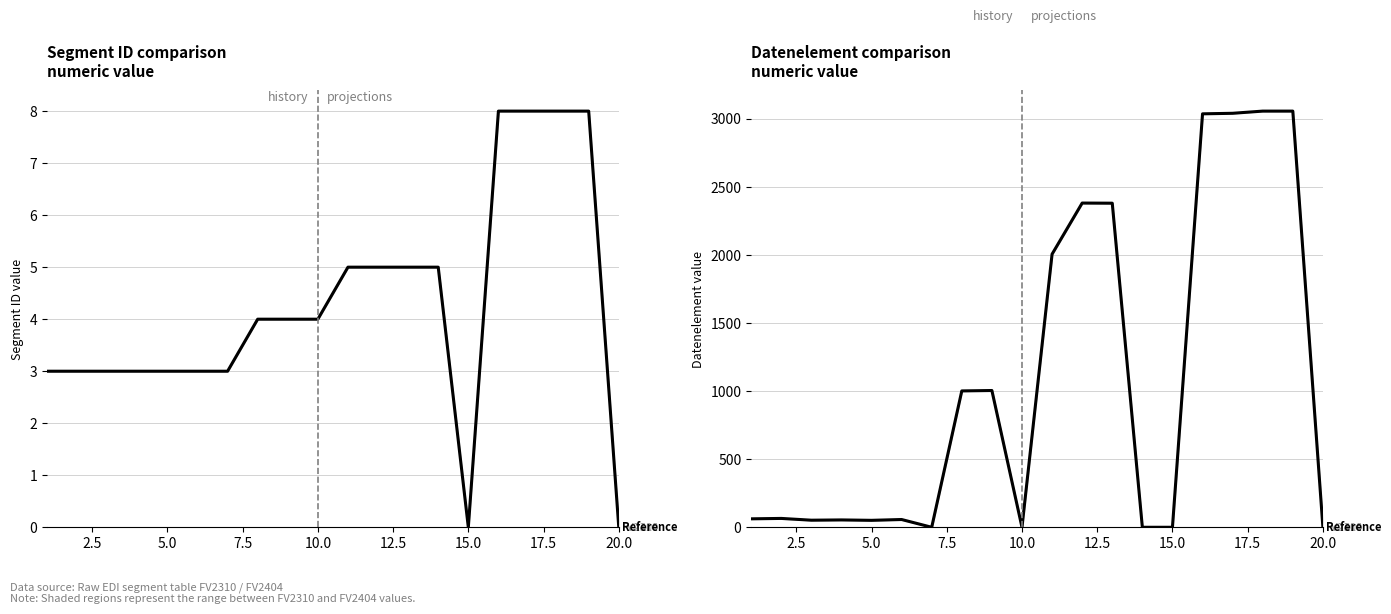

At how many categories does at least one series exceed 1337?

7